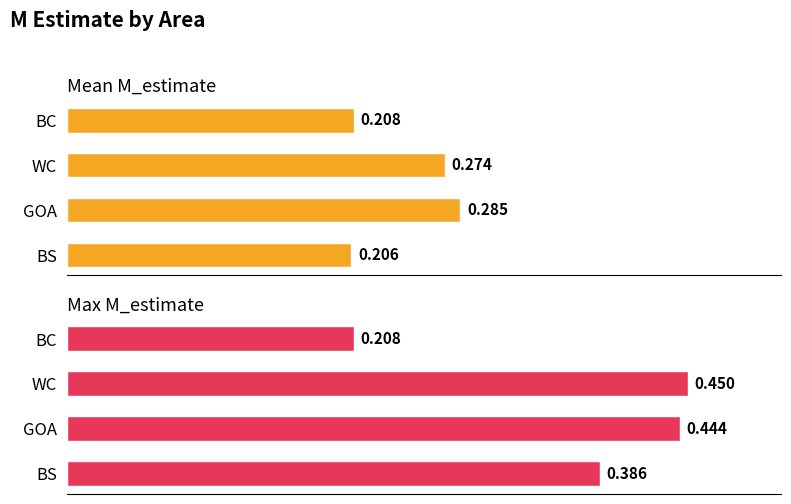

How many series are shown in this chart?

2